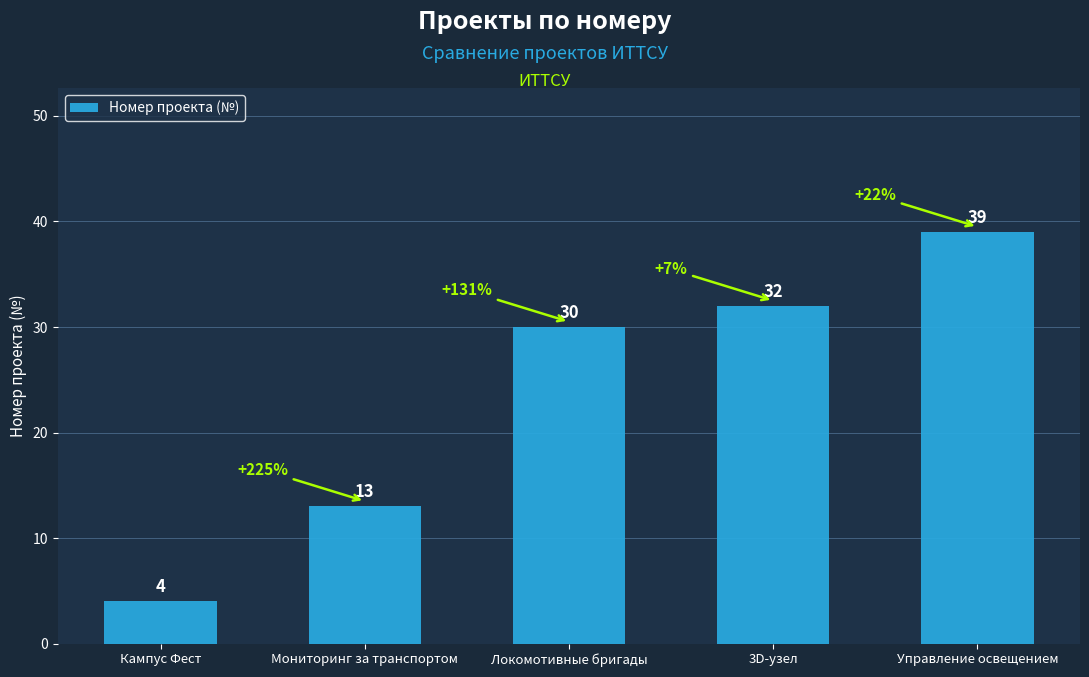

True or false: the data shows 47 at 3D-узел.

False